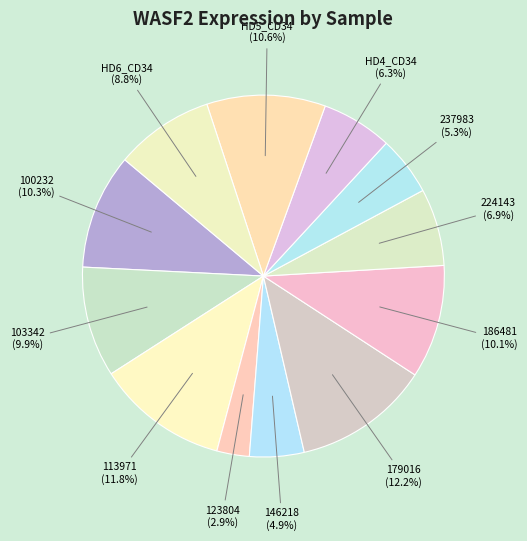

What percentage is the 113971 slice, to the nearest percent?

12%